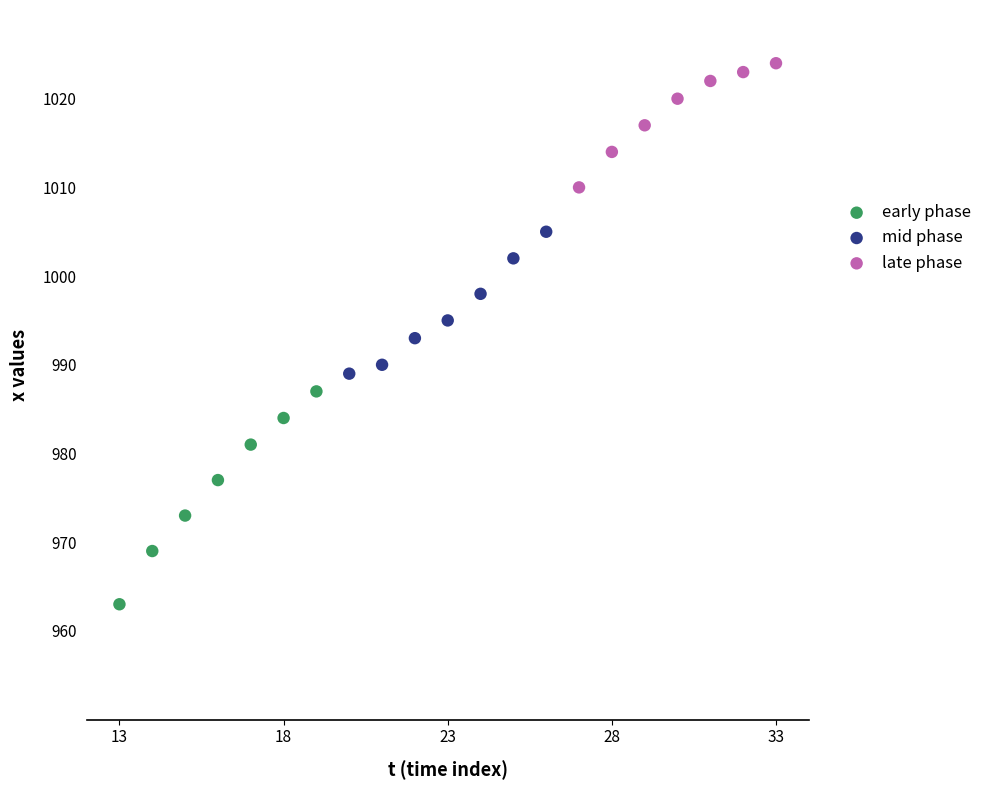

Which series contains the lowest Y value?

early phase